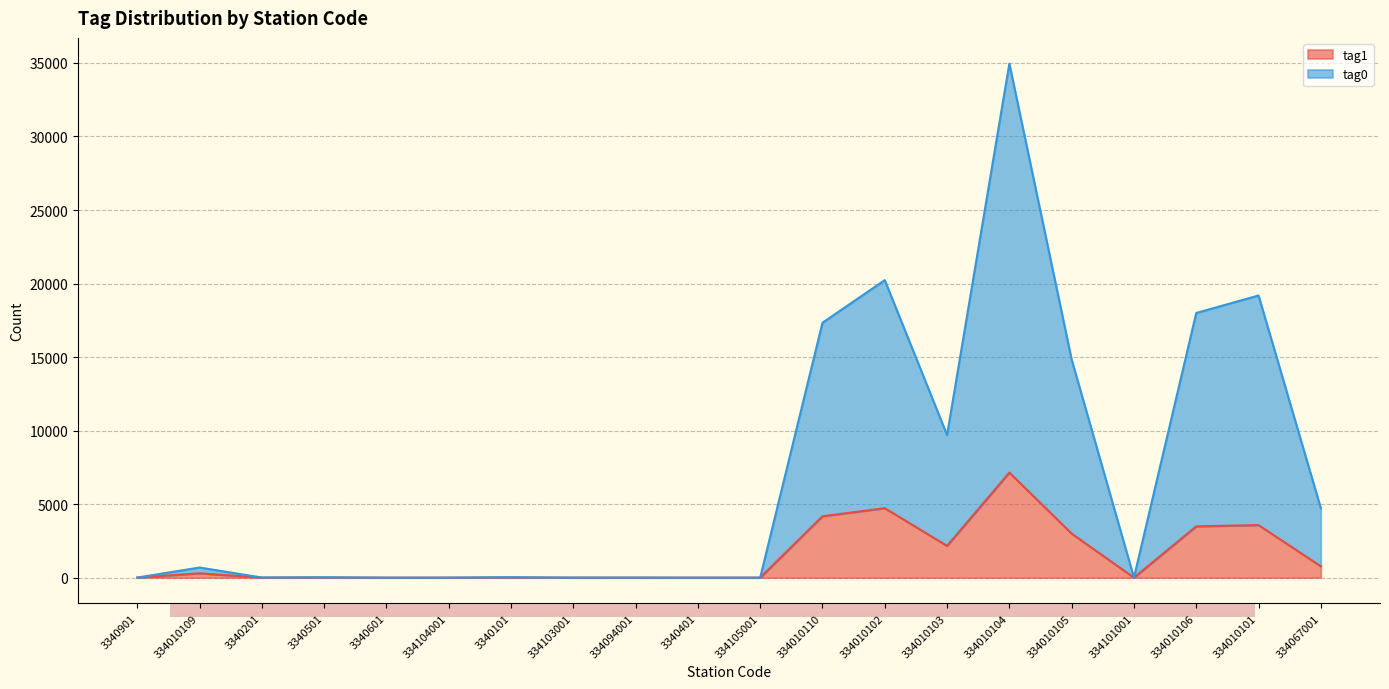

Rank the categories by tag1 value from highest to lowest.

334010104, 334010102, 334010110, 334010101, 334010106, 334010105, 334010103, 334067001, 334010109, 3340501, 3340101, 3340901, 3340201, 334104001, 334103001, 334094001, 3340601, 3340401, 334105001, 334101001